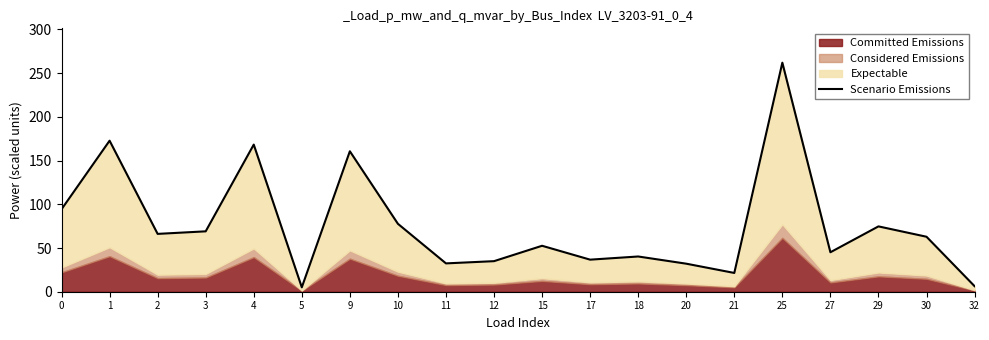

List the labels in order of value, largest first.

25, 1, 4, 9, 0, 10, 29, 3, 2, 30, 15, 27, 18, 17, 12, 11, 20, 21, 32, 5